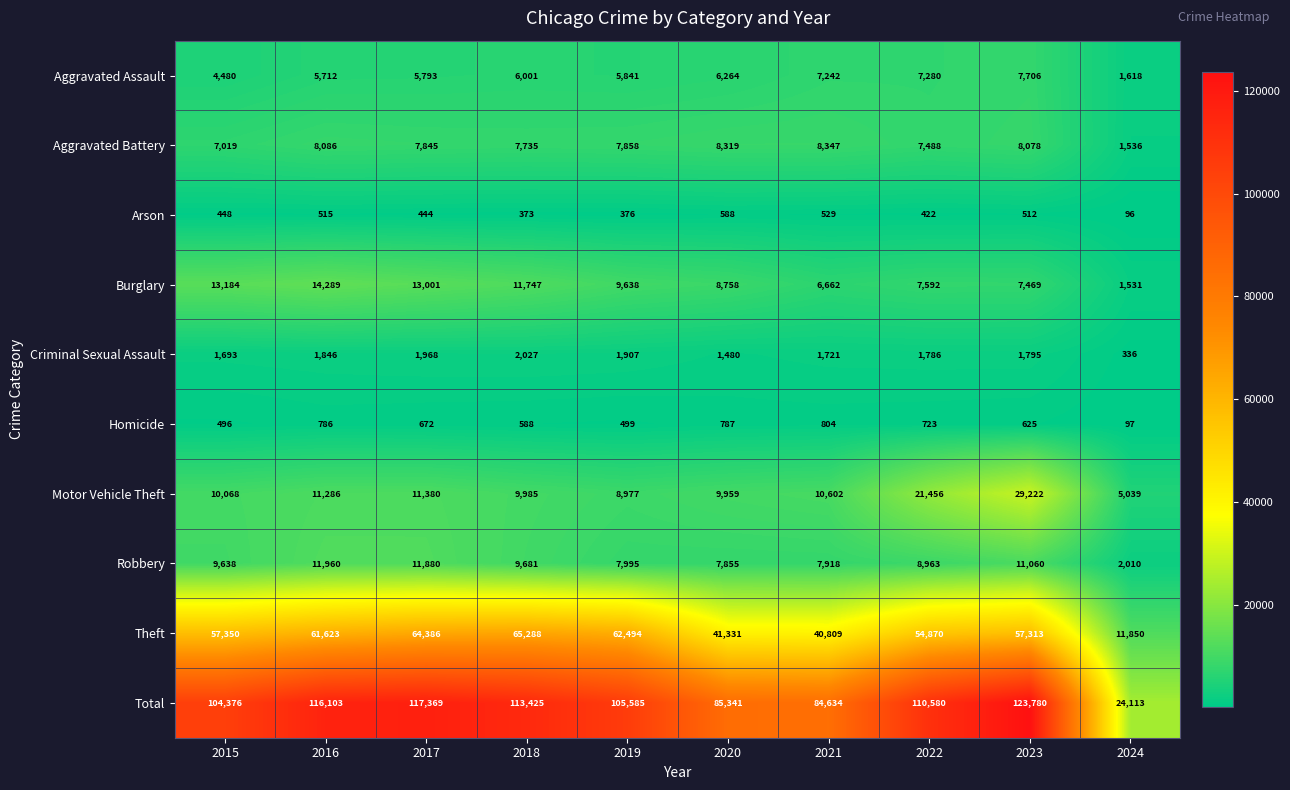

What value does the Criminal Sexual Assault series have at 2021, to the nearest 100?

1700